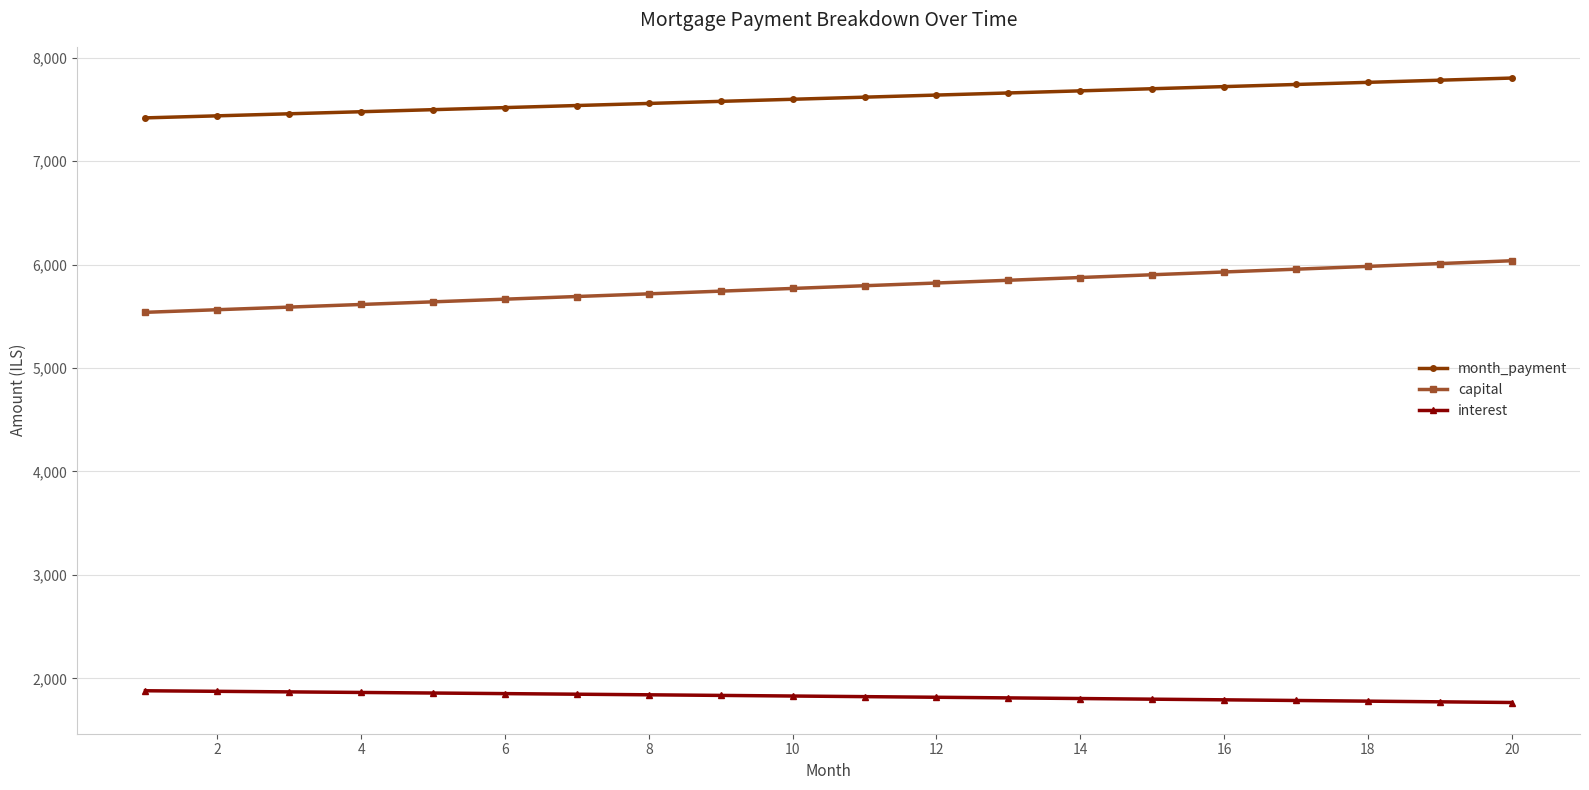

Rank the series by their average value, from lowest to highest.

interest, capital, month_payment